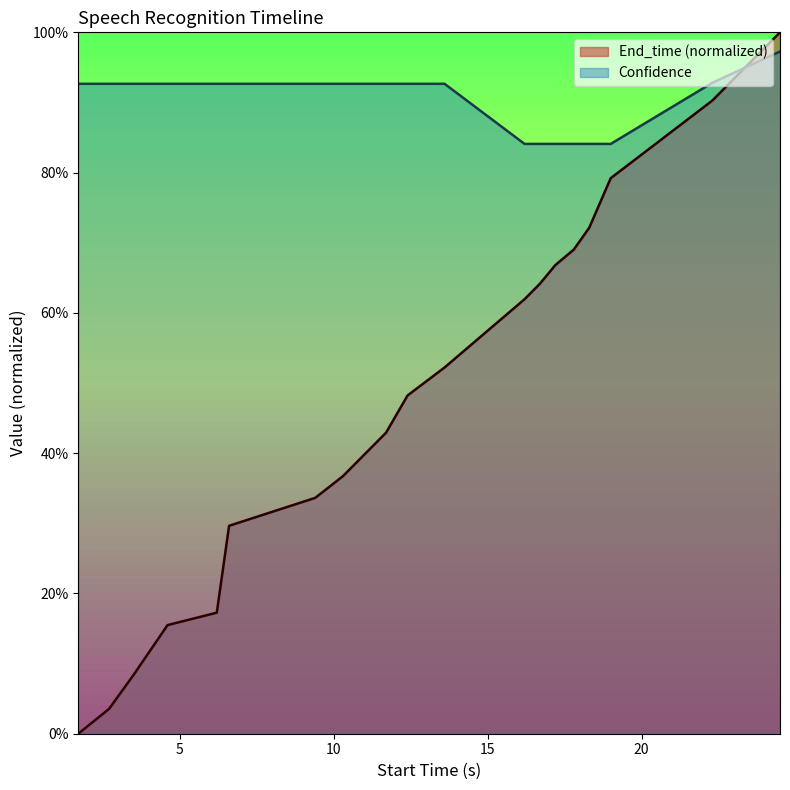

How many lines are shown in the chart?

2